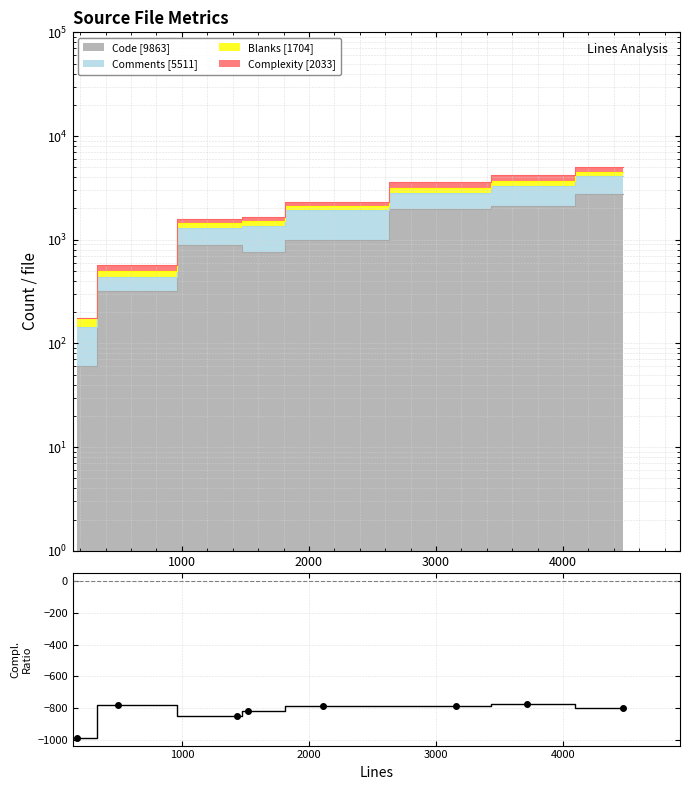

Count the number of categories in the chart.

8